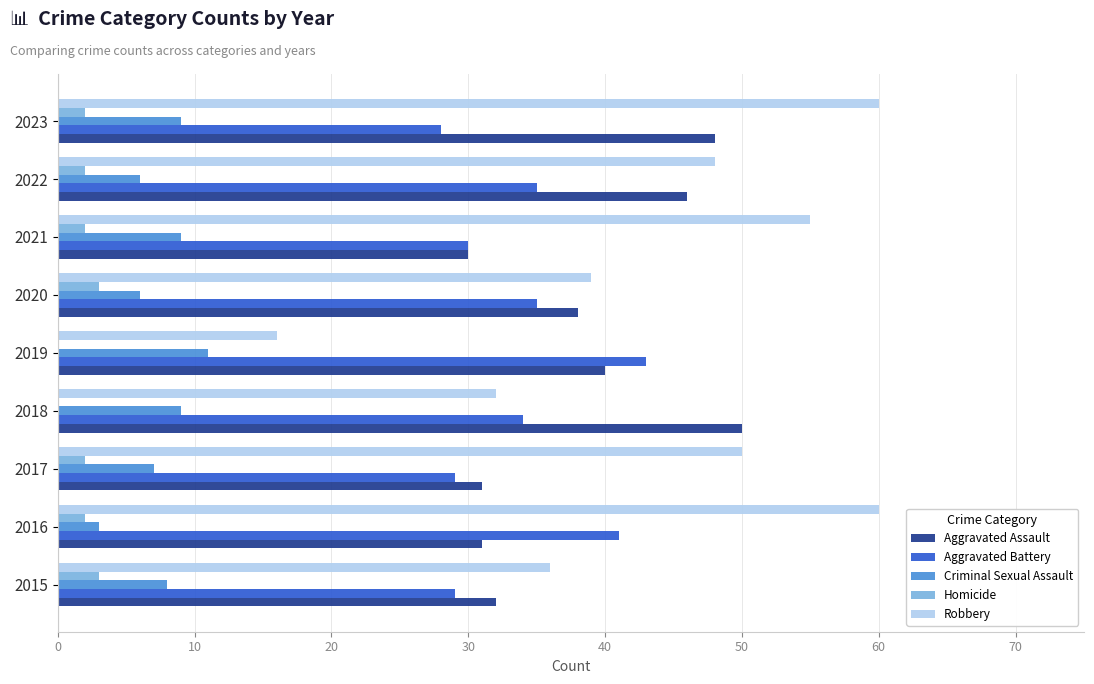

Is the value of Robbery at 2021 greater than the value of Criminal Sexual Assault at 2023?

Yes